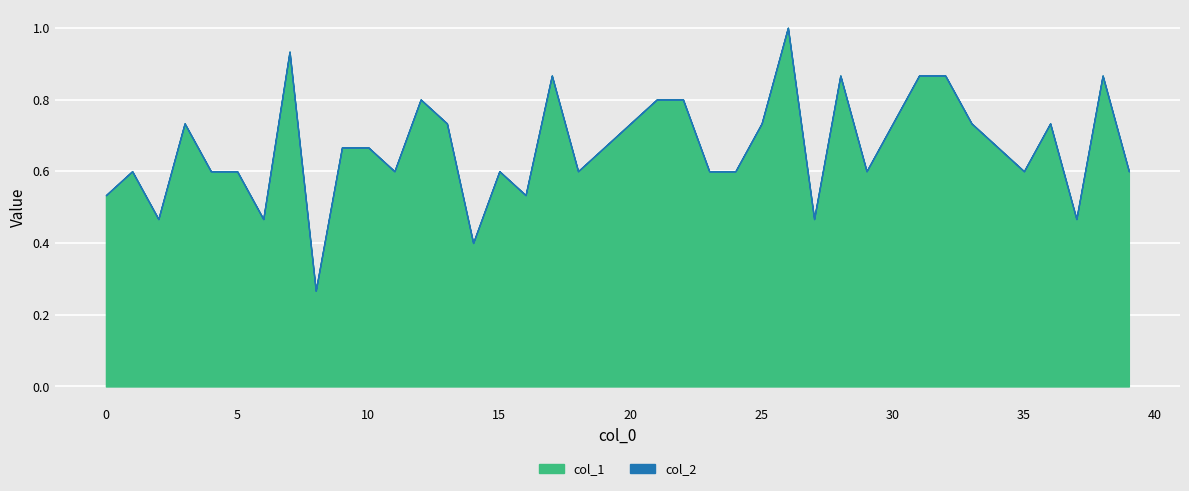

How many interior local peaks (higher than both neighbors) does the data have?

10